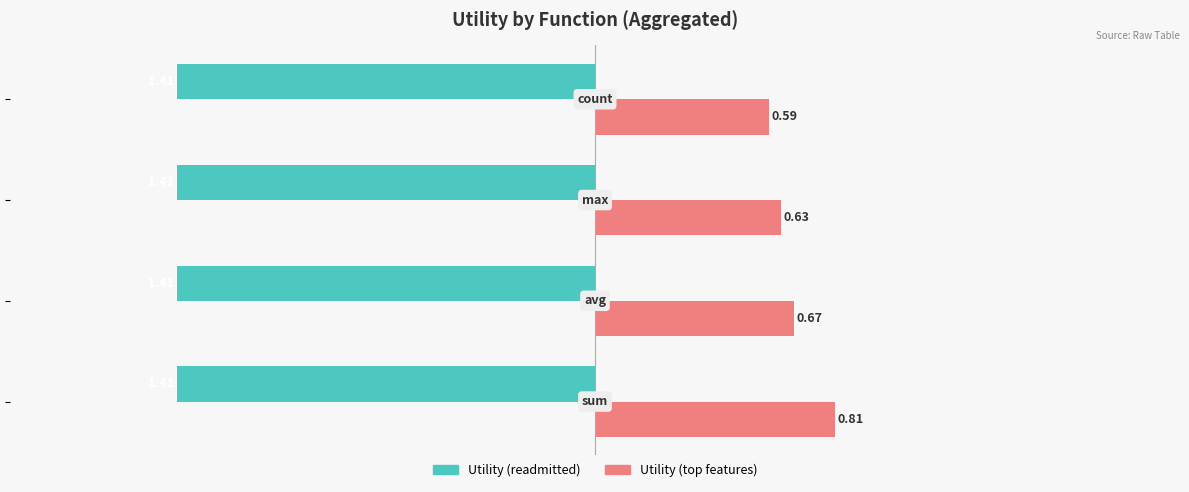

Which series has the largest total across all categories?

Utility (top features)